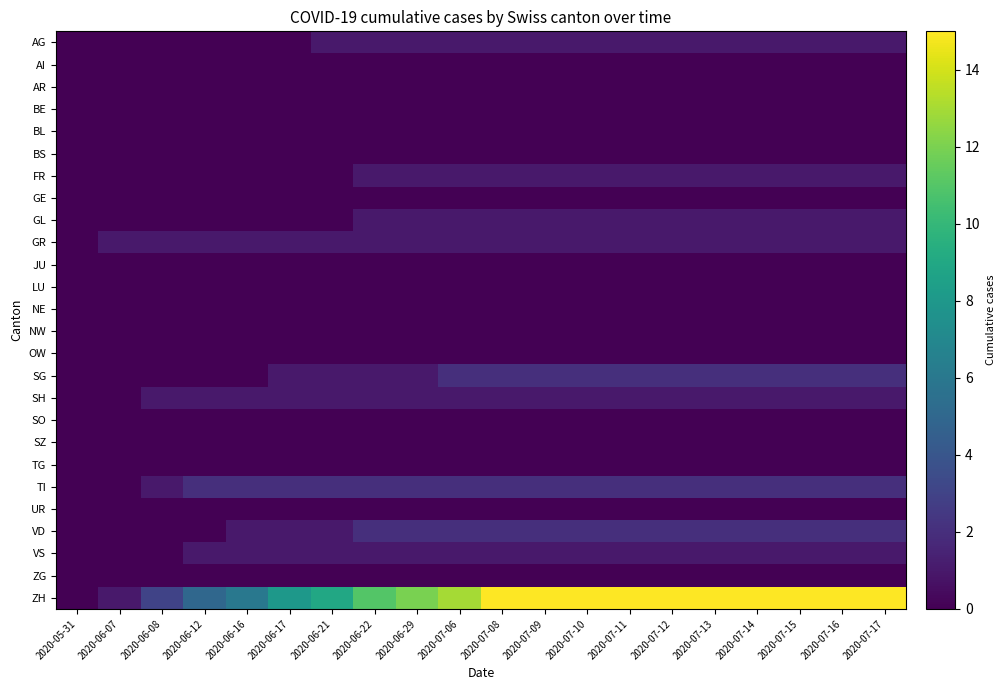

What is the difference between the highest and lowest values at 2020-07-16?

15